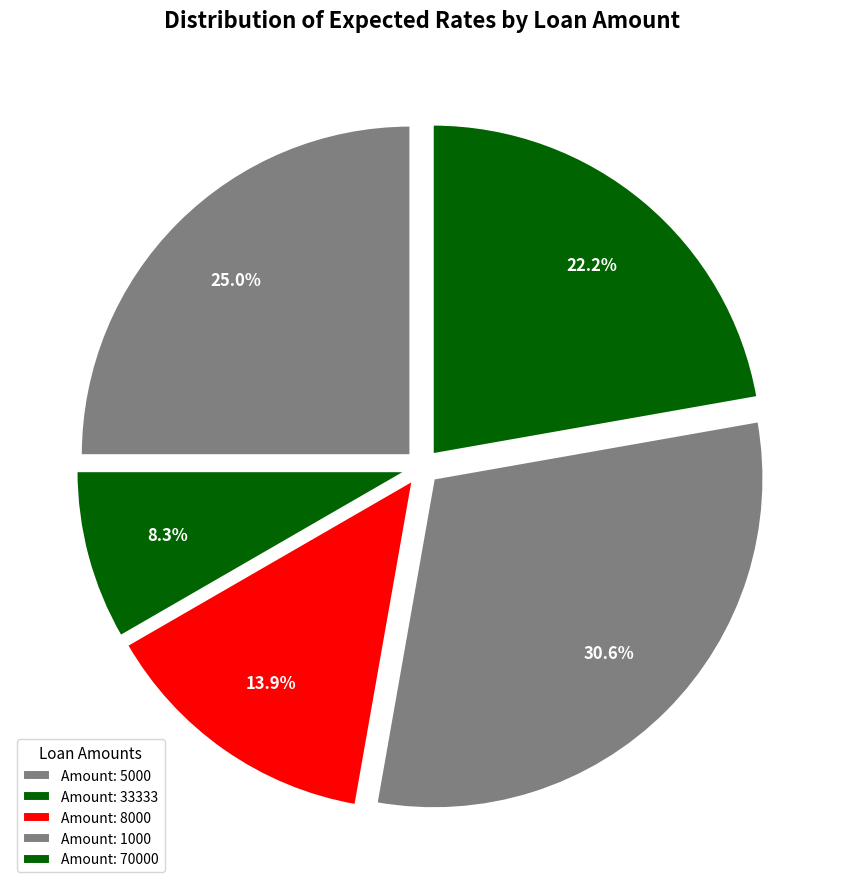

Count the number of slices in the pie.

5